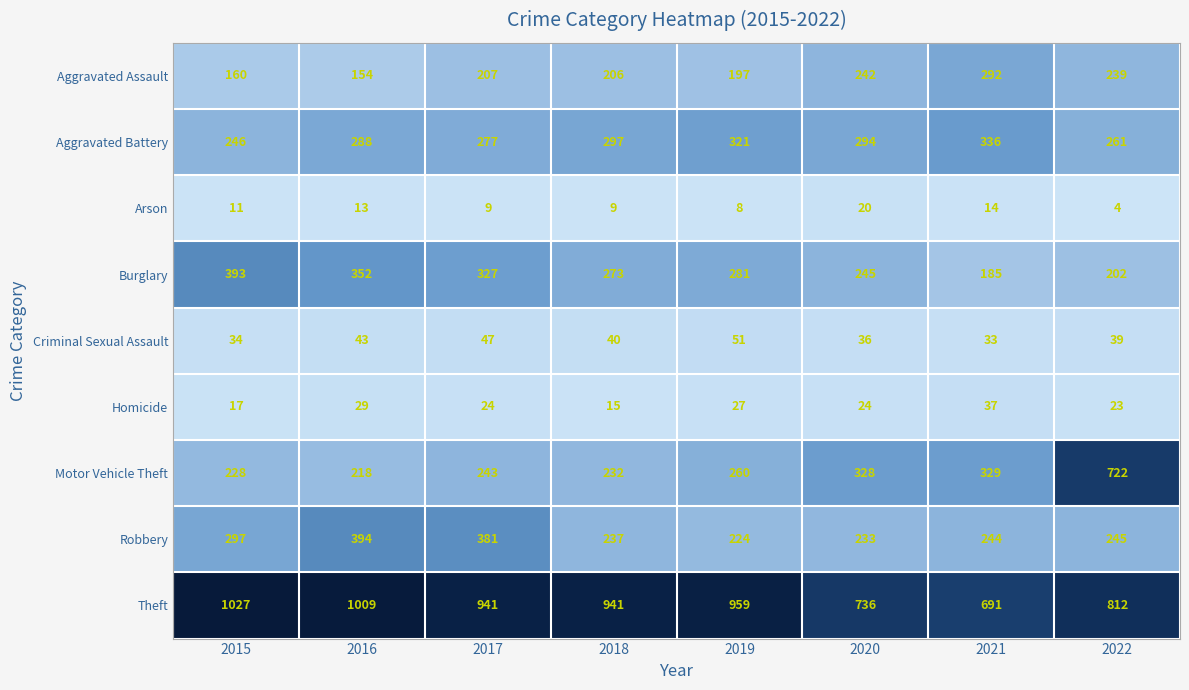

Is the value of Homicide at 2019 greater than the value of Arson at 2018?

Yes